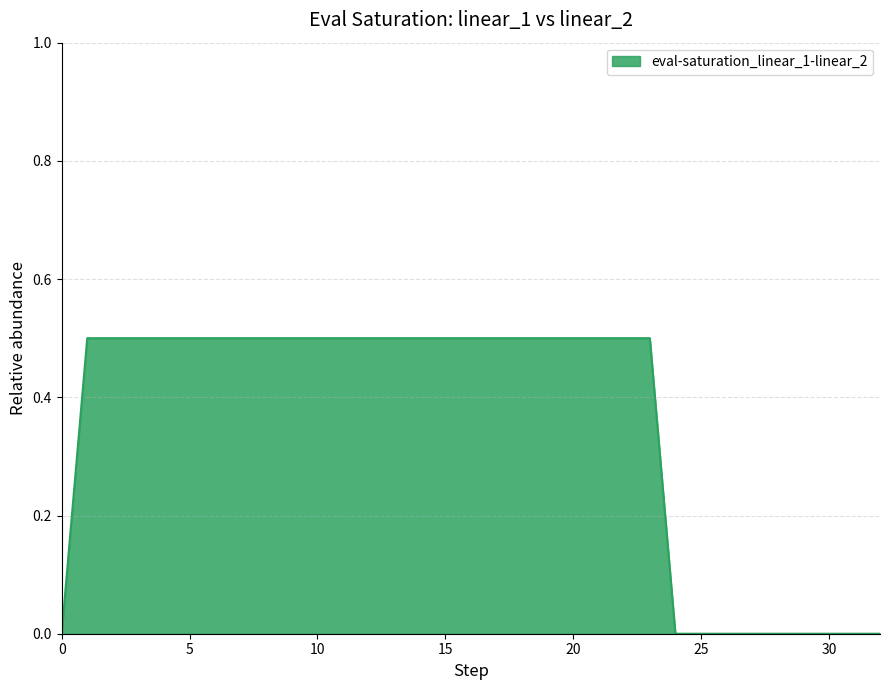

What is the greatest value displayed?

0.5